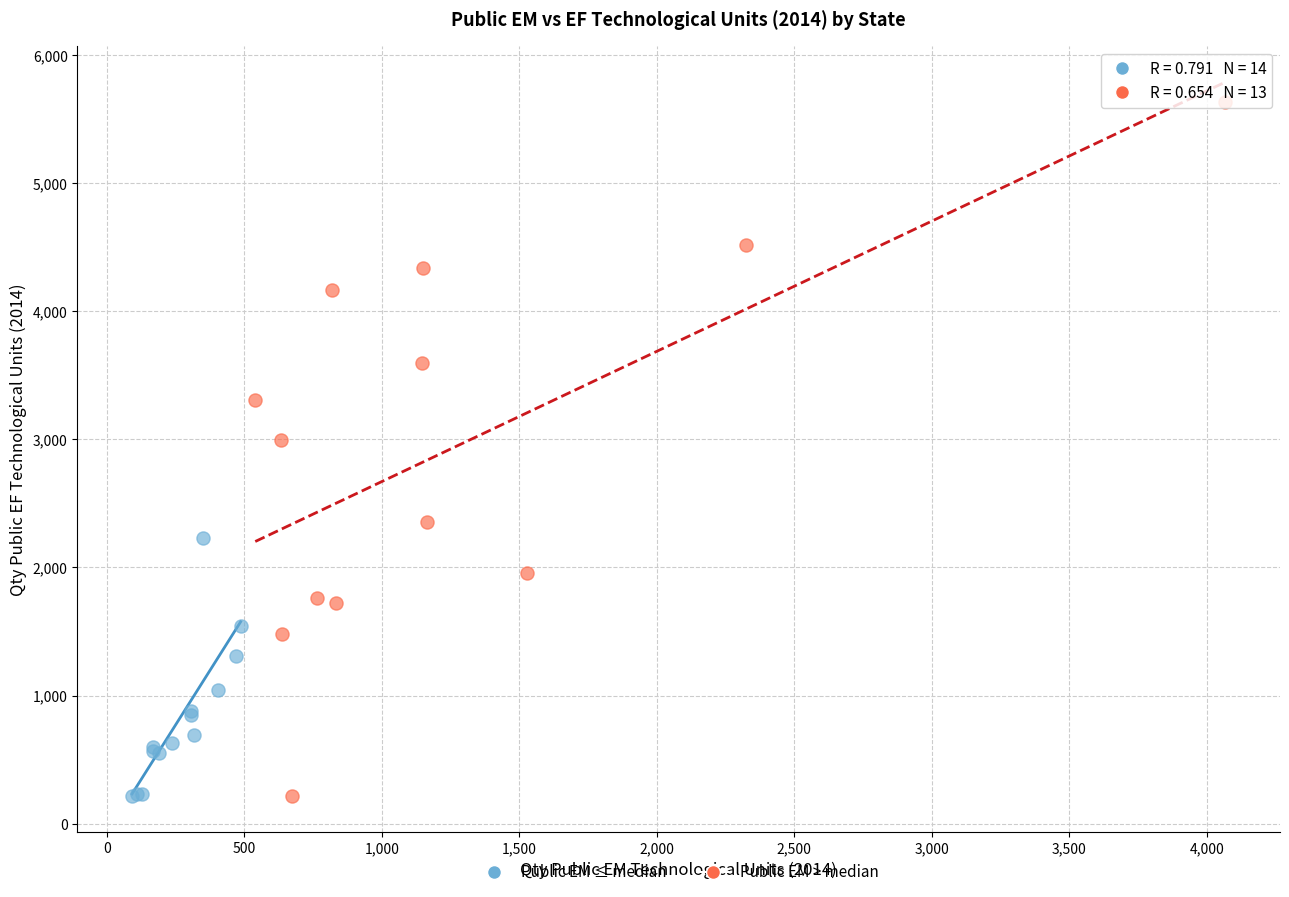

Which series has the largest Y range (max minus min)?

Public EM > median